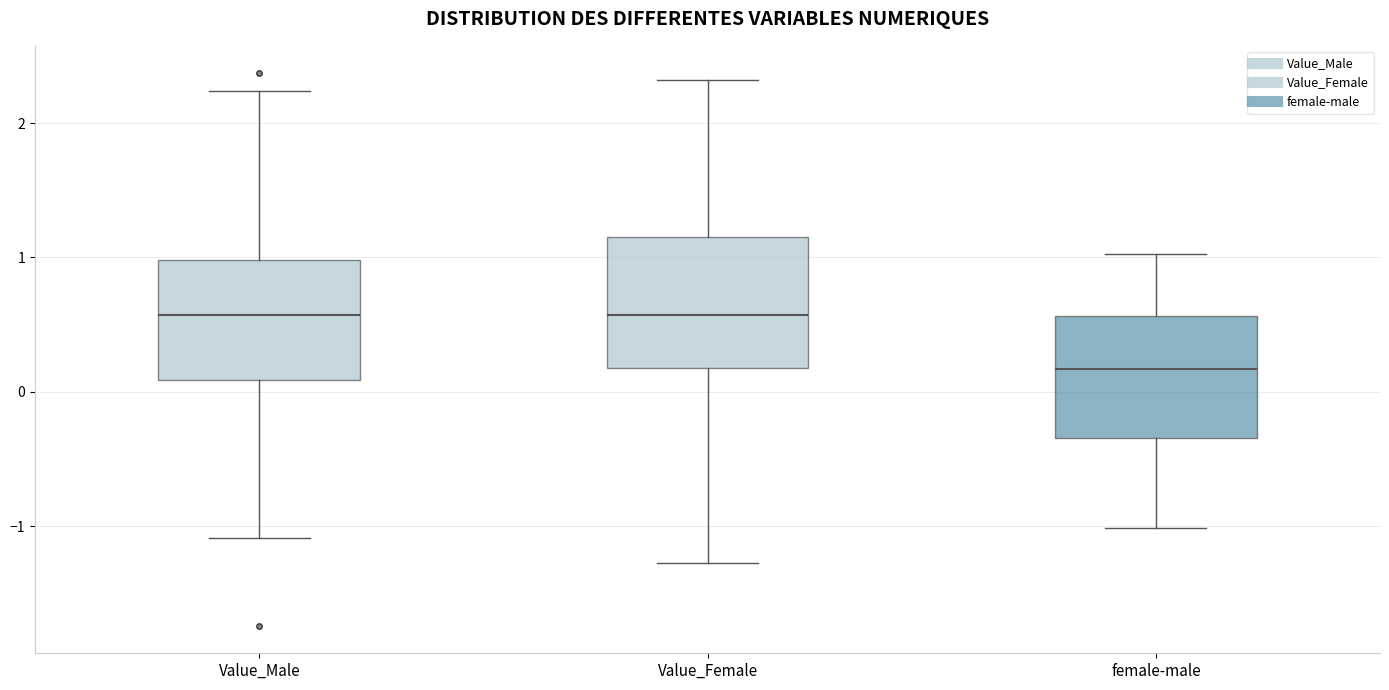

Reading left to right, read every box against the y-axis: the position of its median line, the range the box covers, and the ends of its whiskers. The values are not printed on the chart, so give them approximately, as read against the axis.

Value_Male: median 0.6, box 0.1 to 1.0, whiskers -1.1 to 2.2
Value_Female: median 0.6, box 0.2 to 1.2, whiskers -1.3 to 2.3
female-male: median 0.2, box -0.3 to 0.6, whiskers -1.0 to 1.0